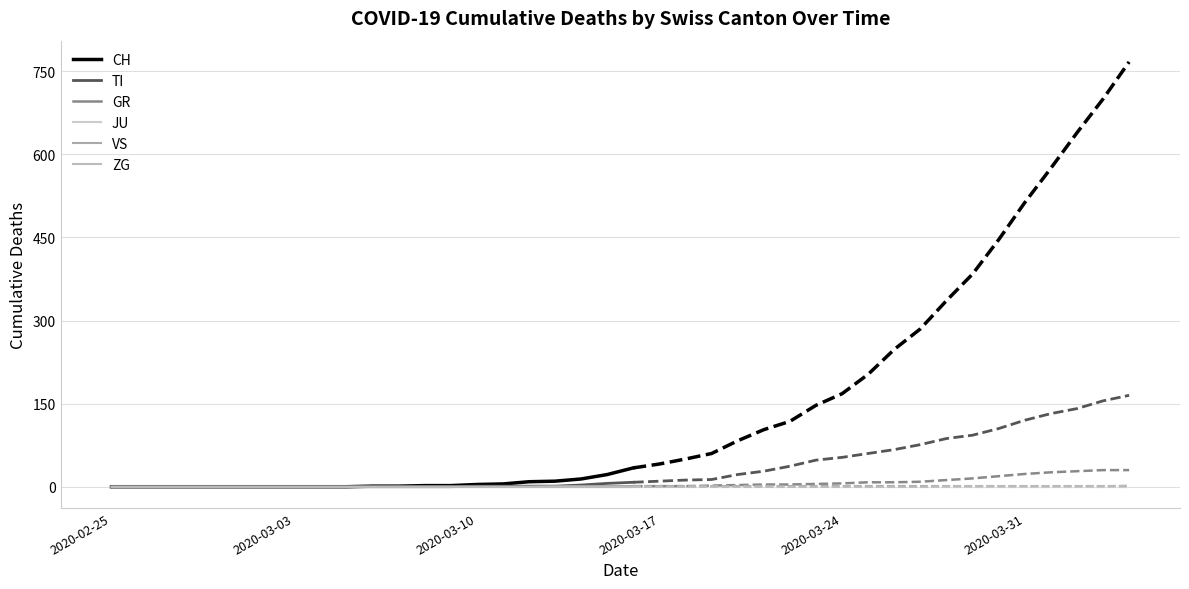

How many categories are shown in the chart?

21